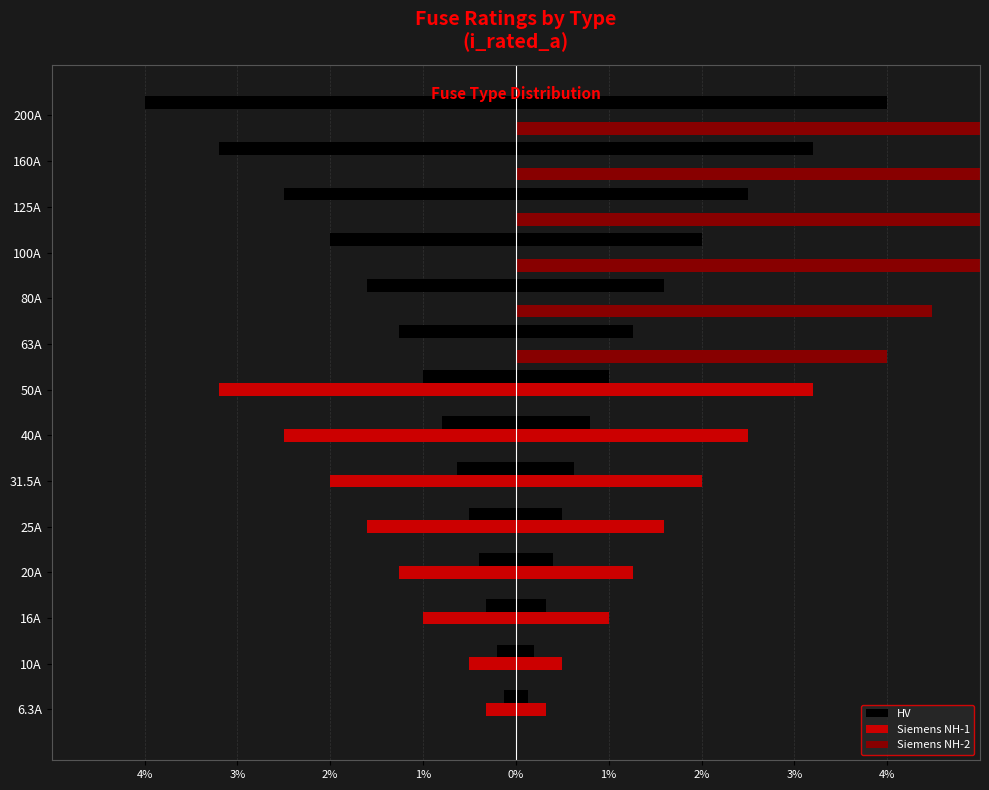

What are all the series names shown in the legend?

HV, Siemens NH-1, Siemens NH-2